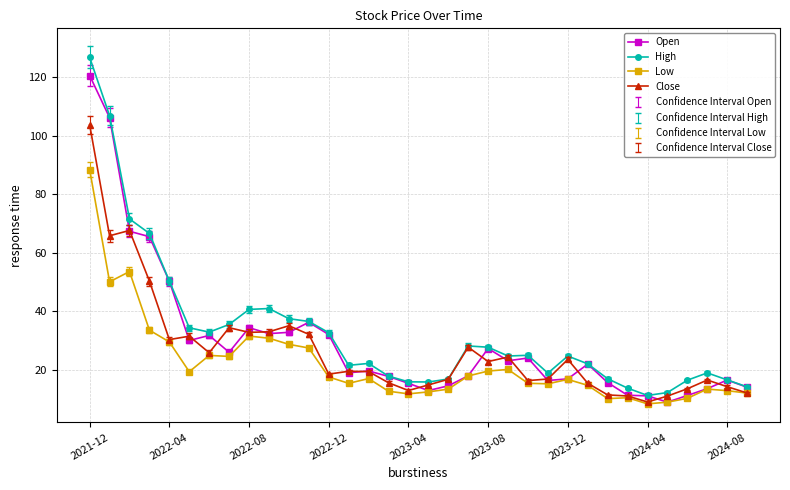

Is this an area chart (filled region under the line)?

No